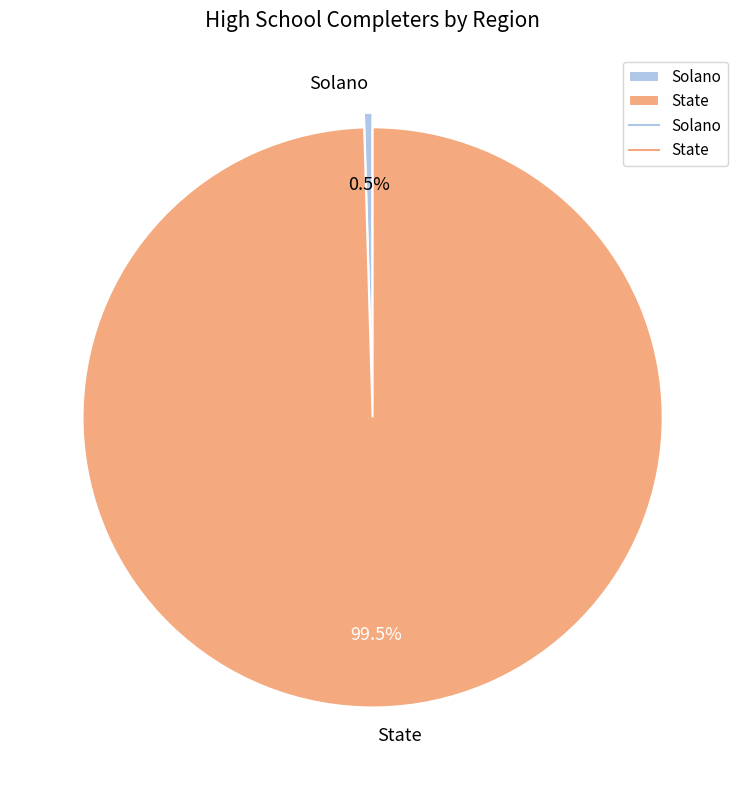

Which category has the smallest portion of the pie?

Solano